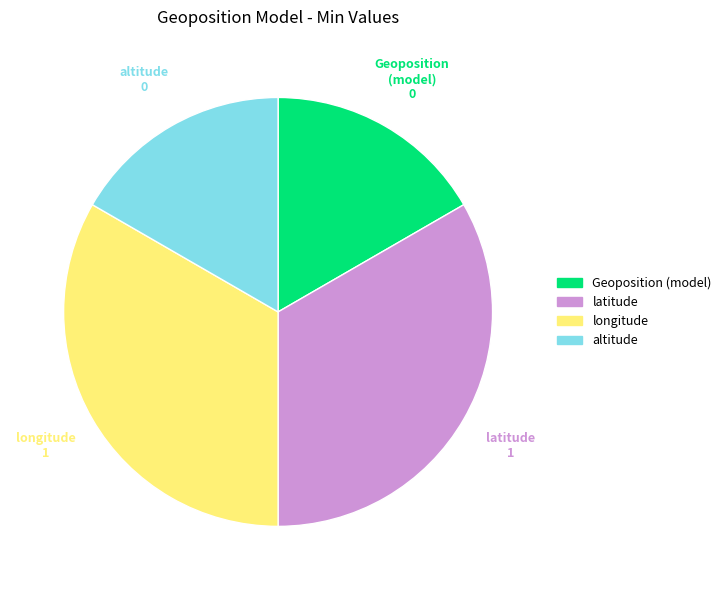

Is there any slice that represents more than half of the pie?

No